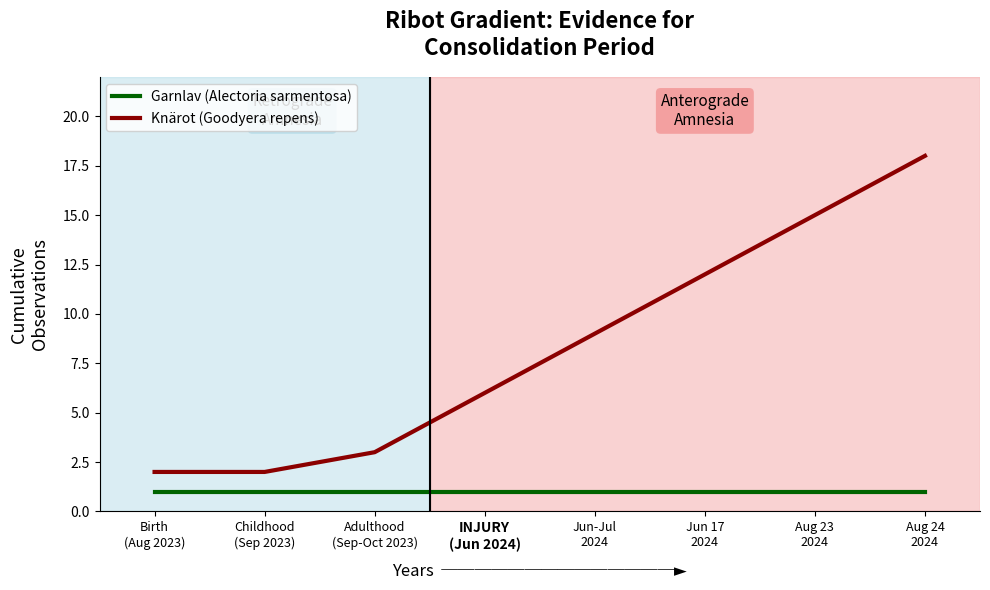

Does the chart display data point markers on the line(s)?

No